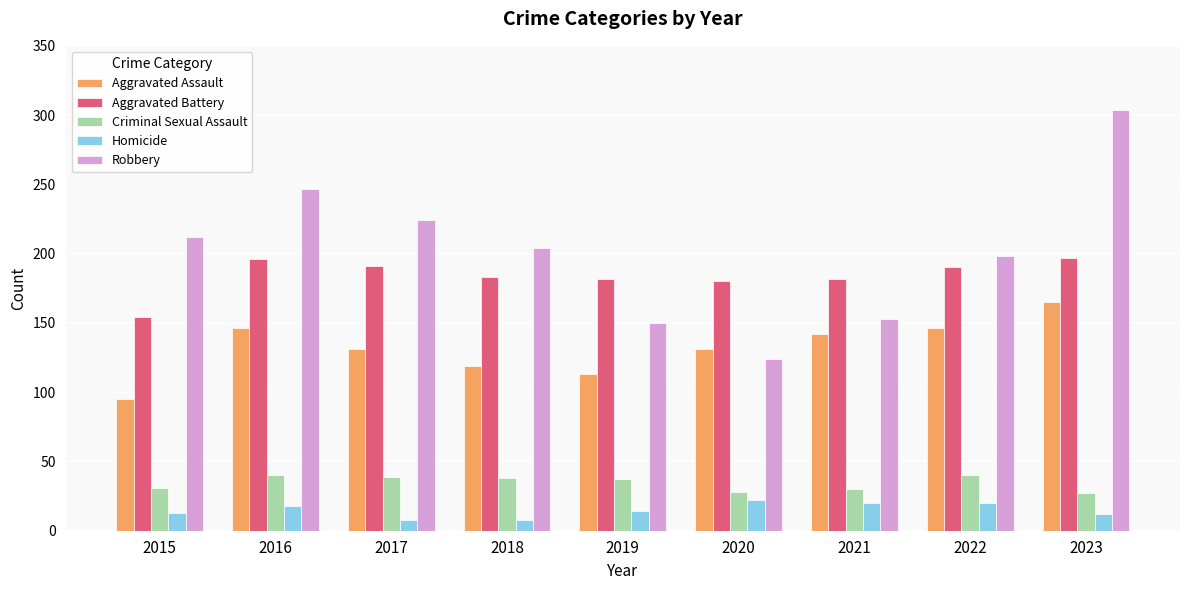

Rank the series by their maximum value, from highest to lowest.

Robbery, Aggravated Battery, Aggravated Assault, Criminal Sexual Assault, Homicide